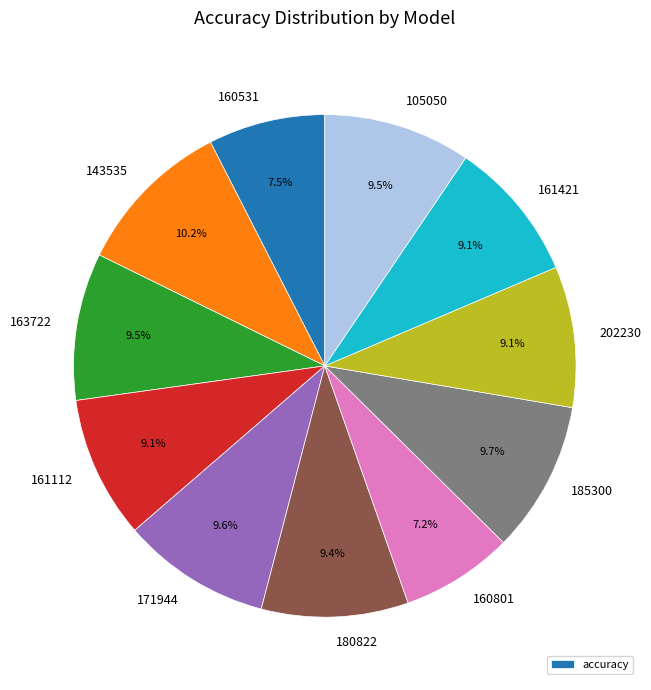

Is there any slice that represents more than half of the pie?

No